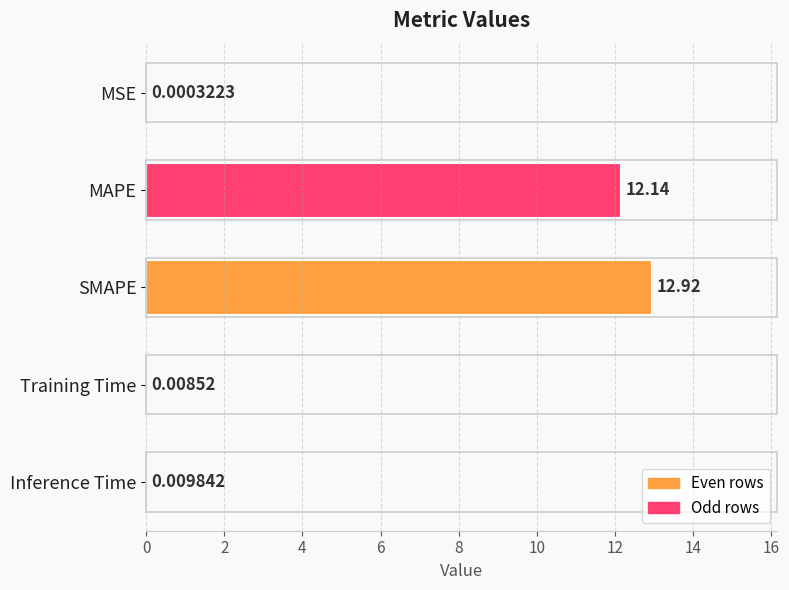

Where is the data nearest to the value 6?

Inference Time